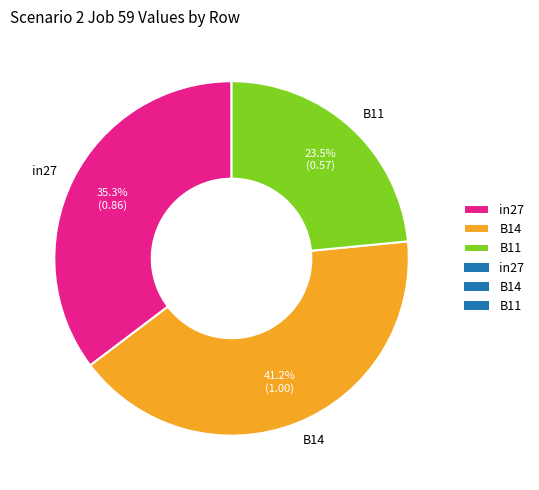

What is the largest slice in the pie chart?

B14